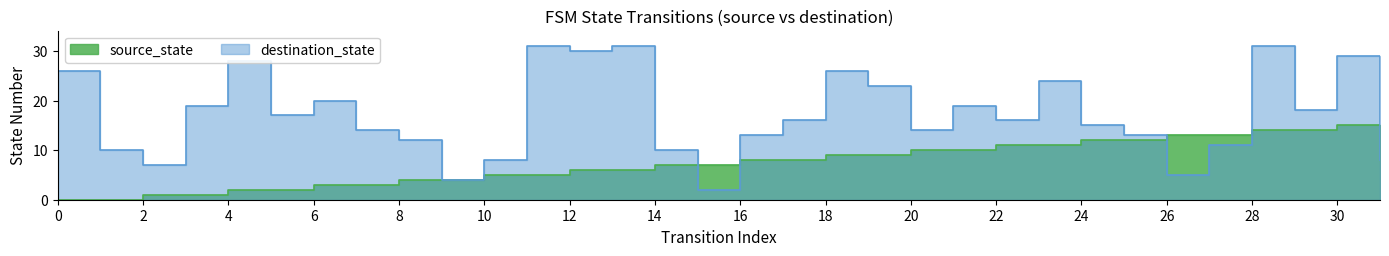

Does the chart have visible grid lines?

No